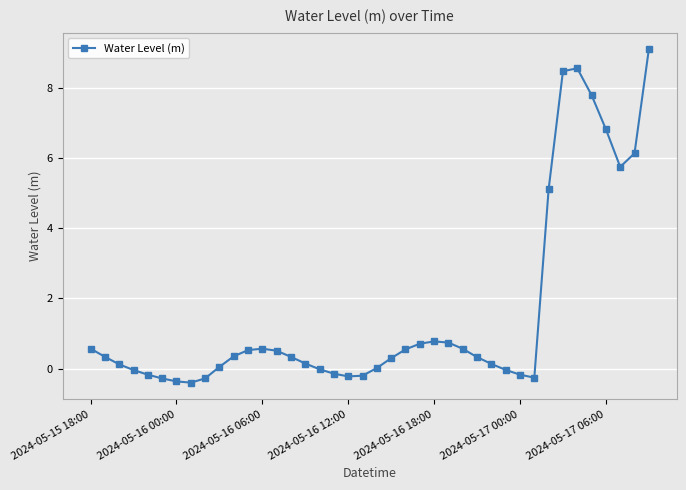

What is the maximum value shown in the chart?

9.1